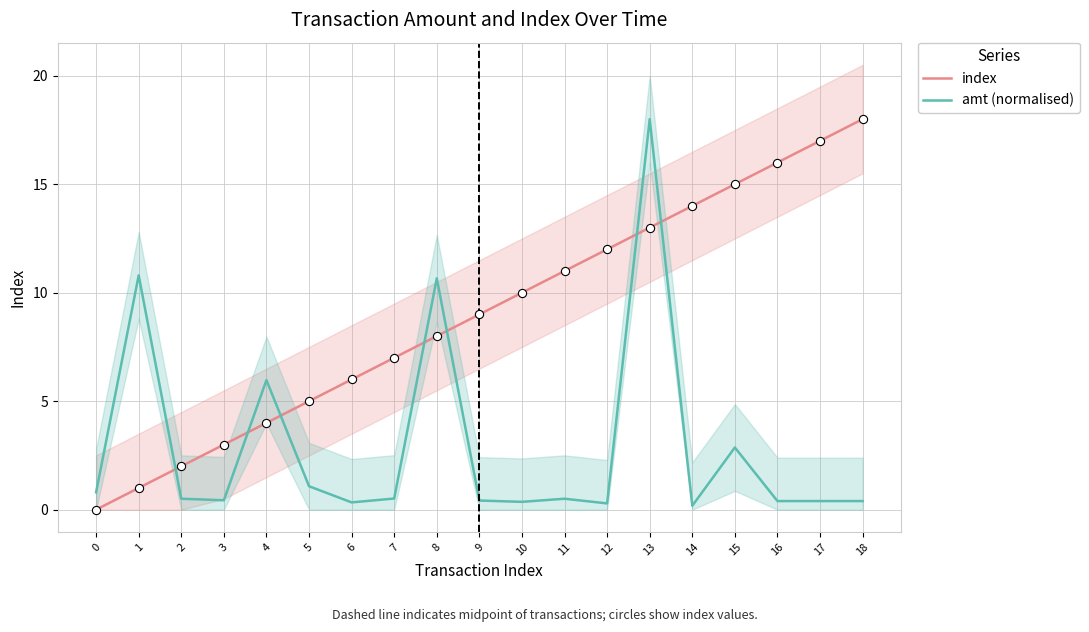

Which series reaches the minimum Y coordinate?

index